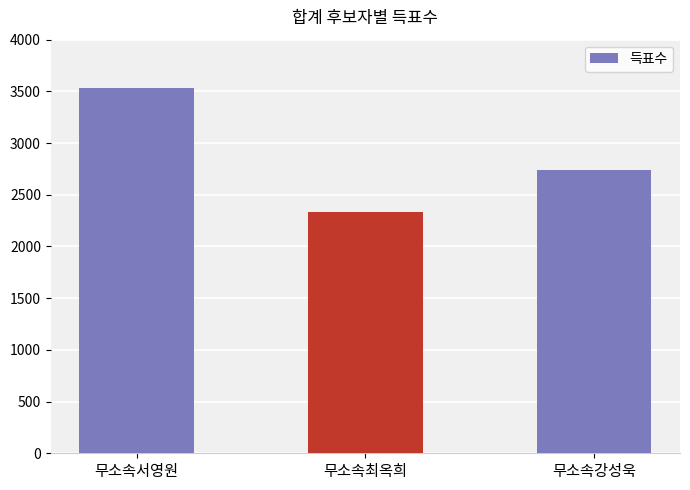

Count the number of data series in this chart.

1